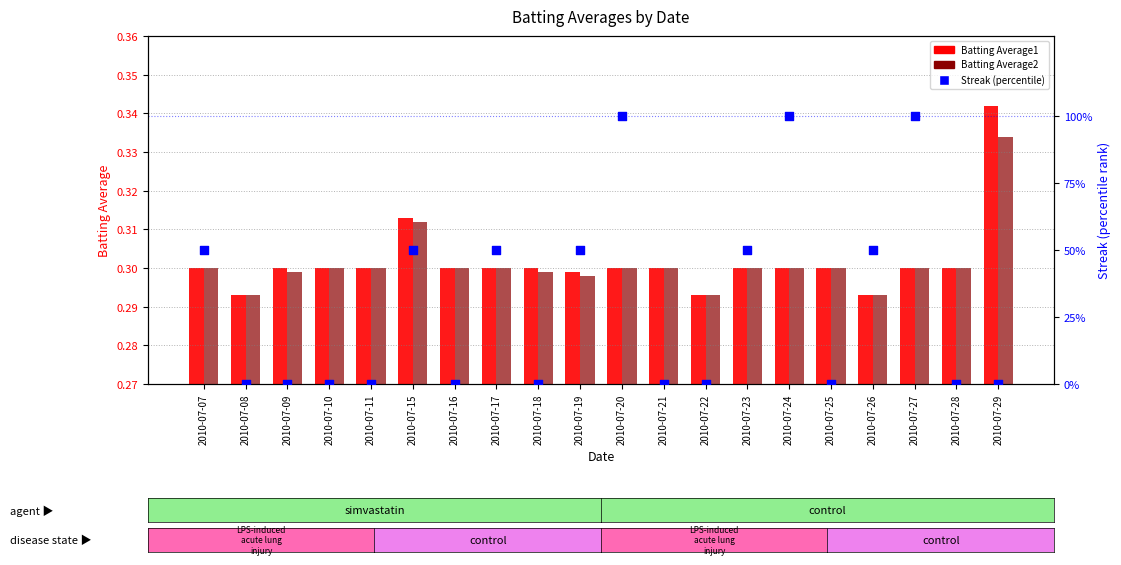

At which category is the sum across all series the highest?

2010-07-20